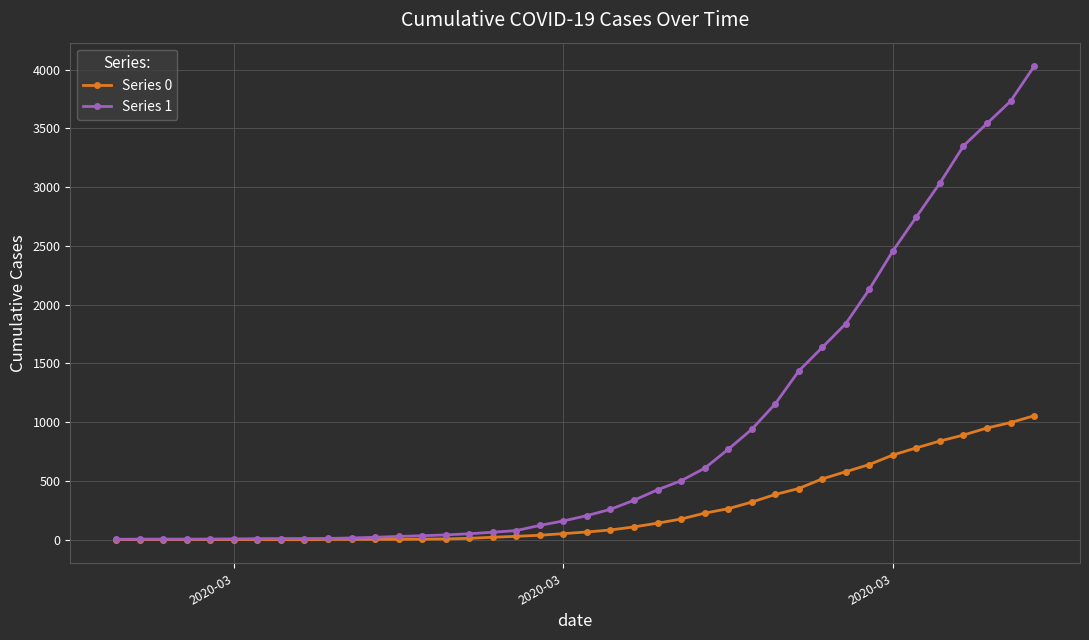

Which series has the largest total across all categories?

Series 1